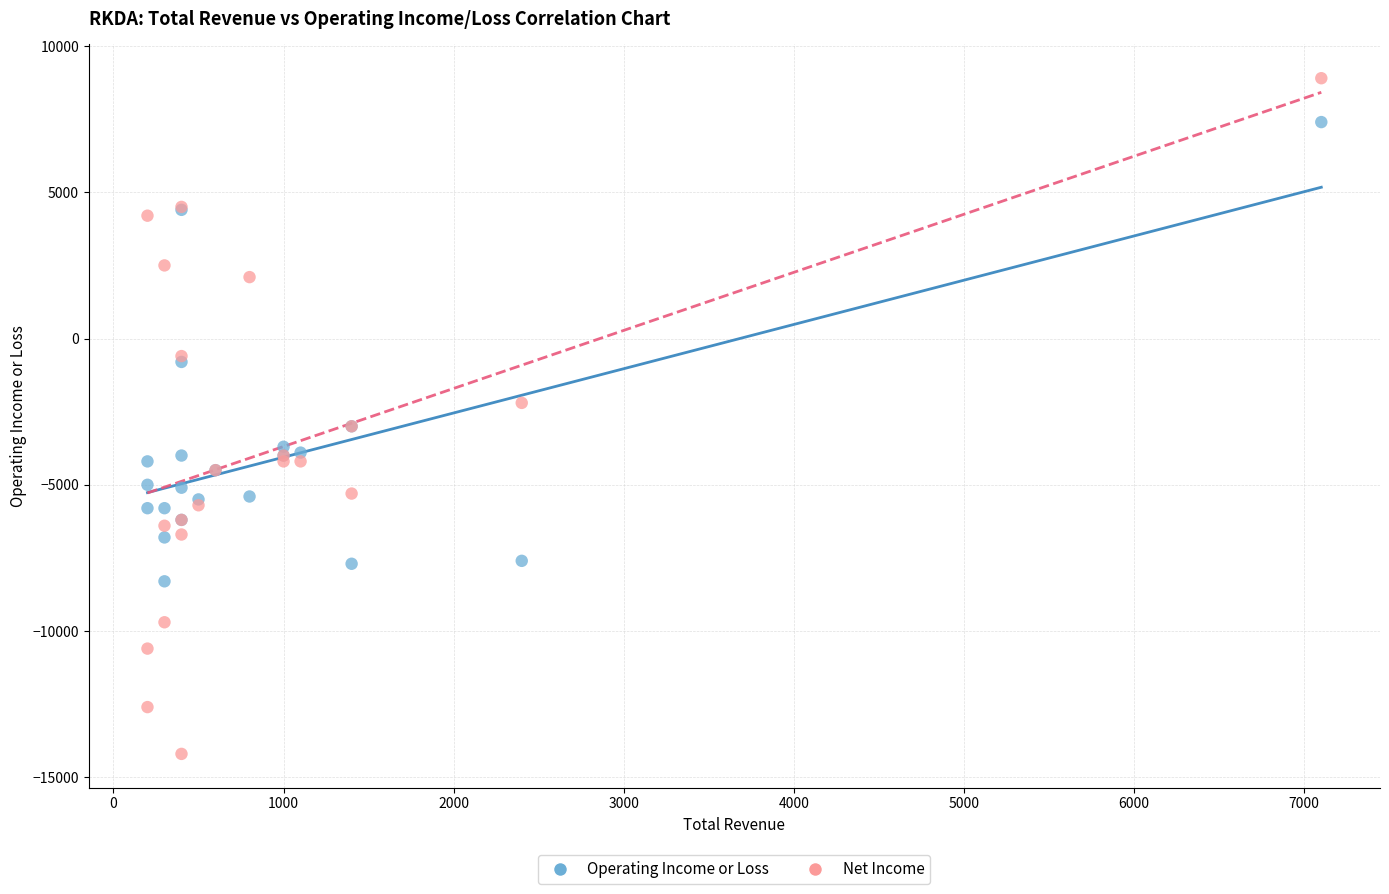

Which series has the widest spread of Y values?

Net Income